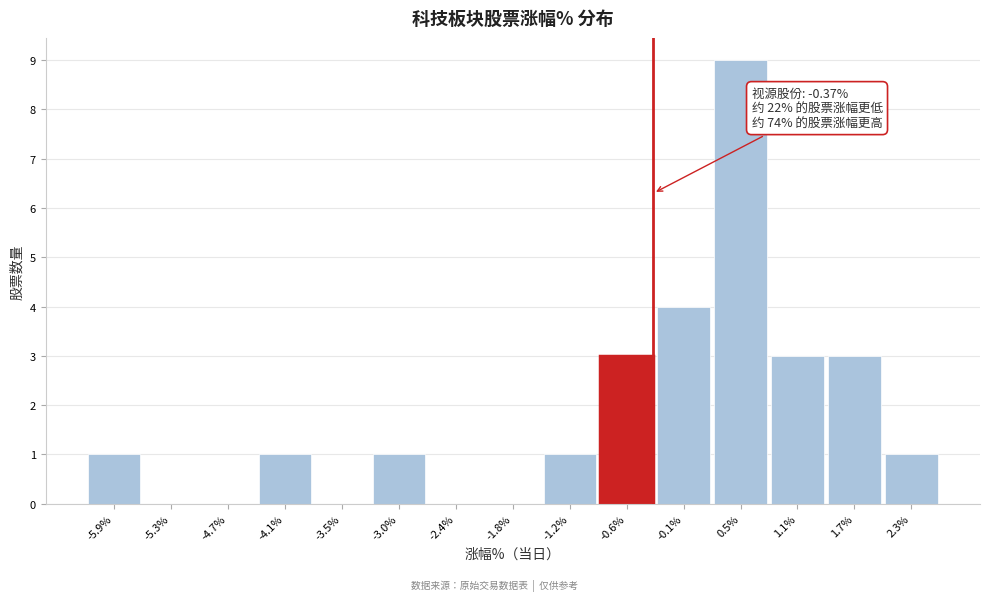

Over which range of the x-axis is the bar tallest?

0.2 to 0.8